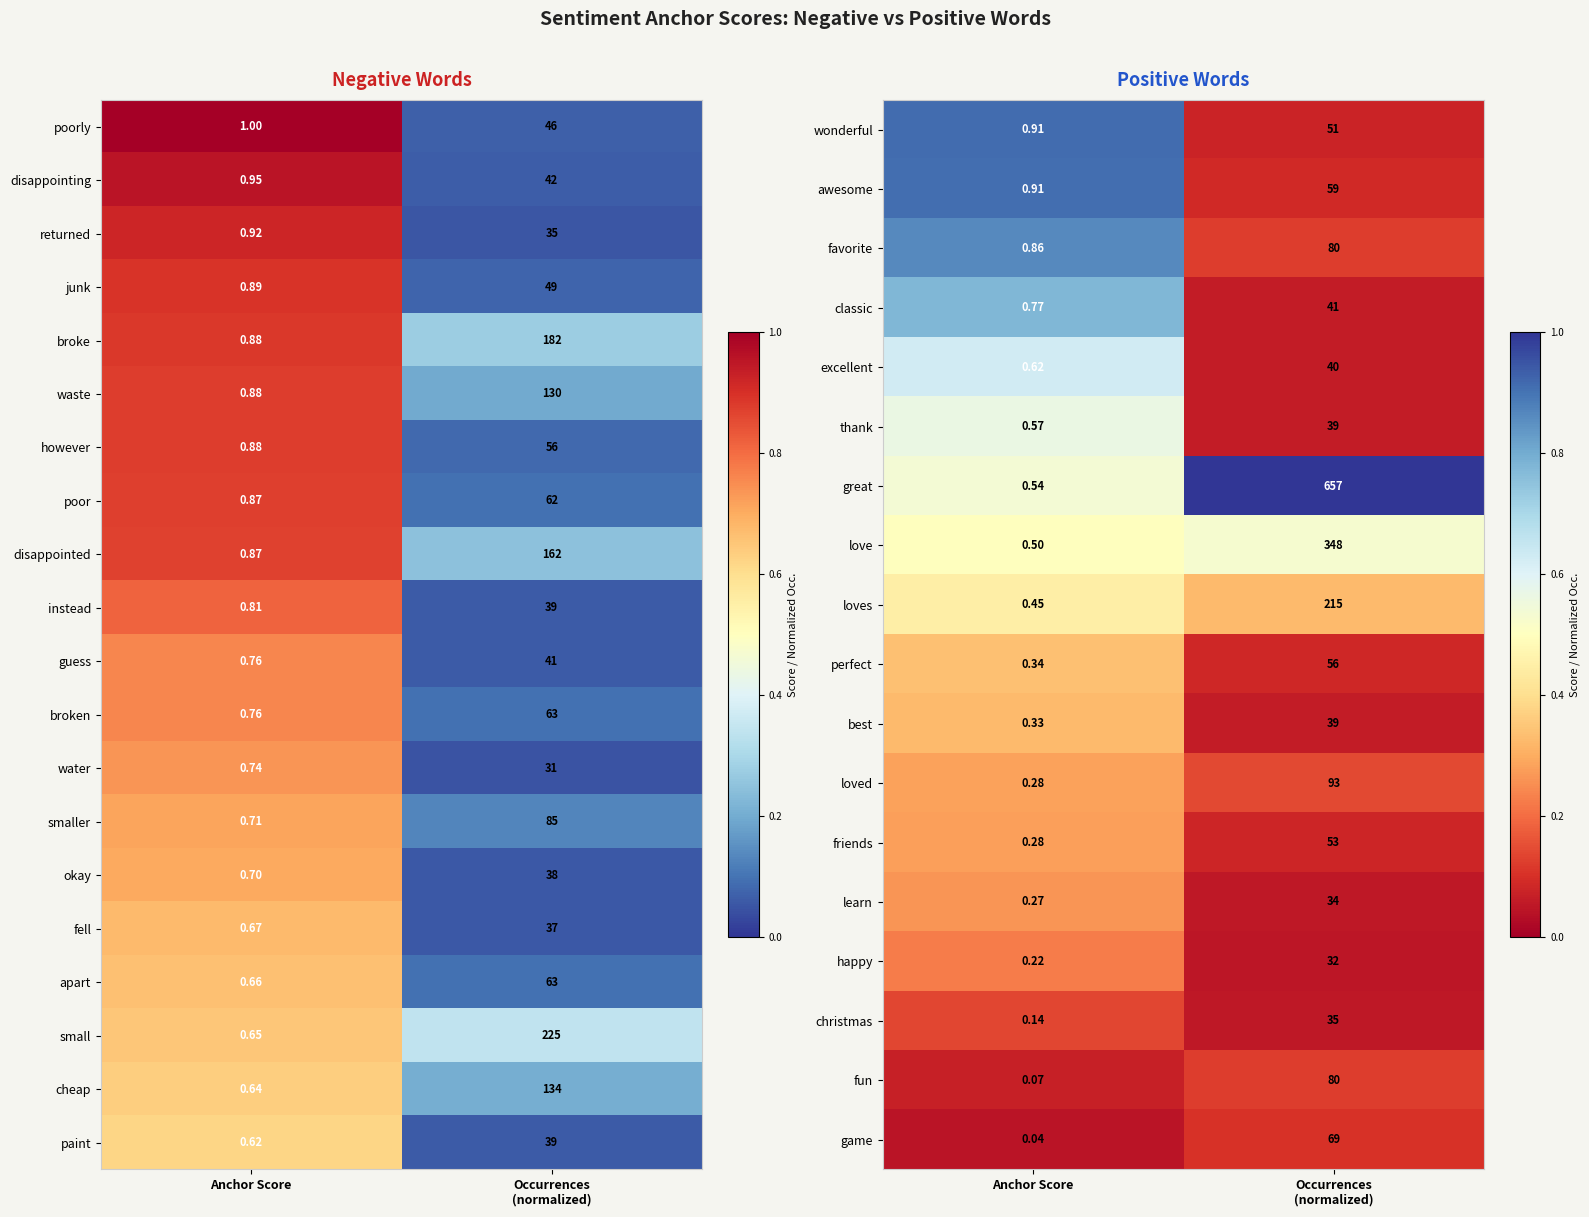

At which label does okay reach its minimum?

Anchor Score